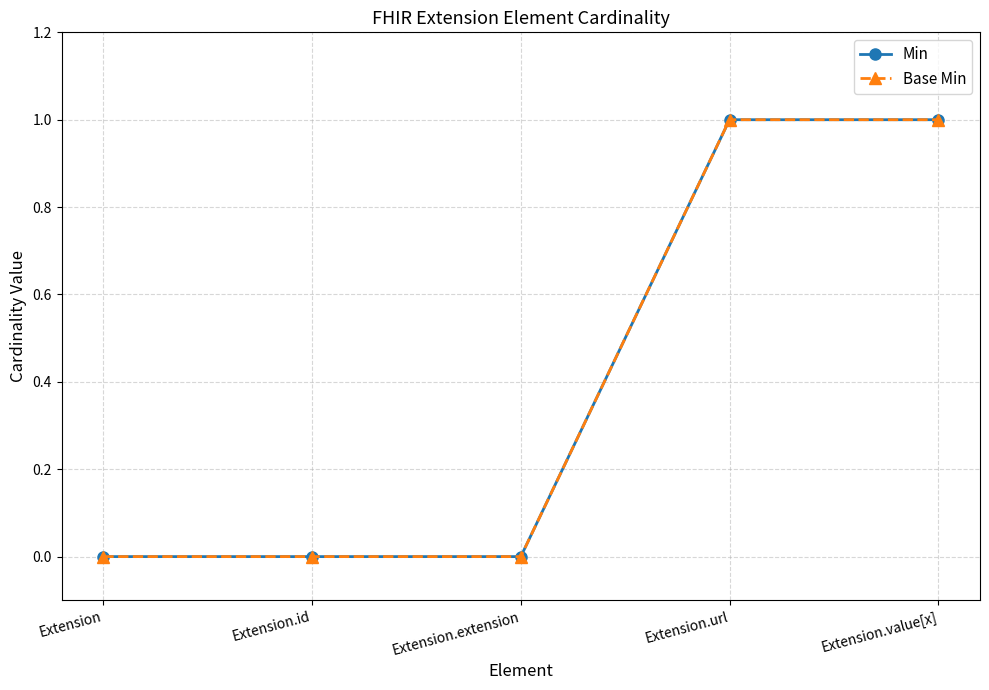

At how many categories does at least one series exceed 0?

2